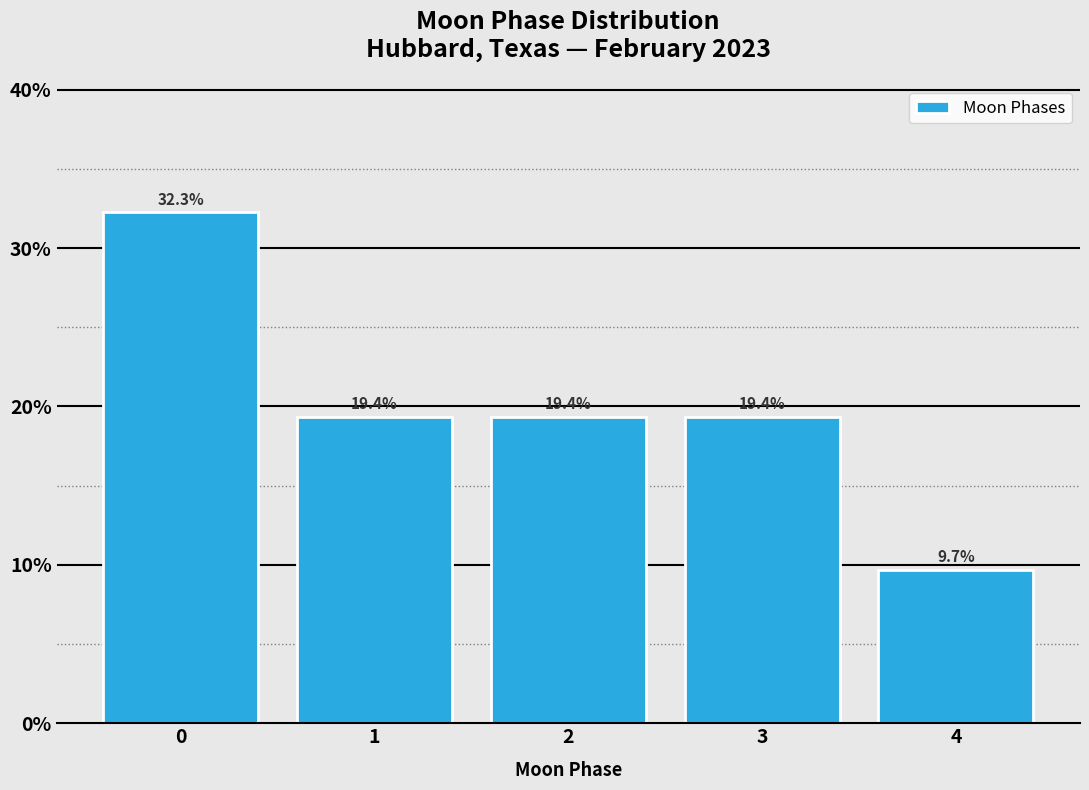

Reading left to right, list all the values displayed in this chart.

32.3	19.4	19.4	19.4	9.7